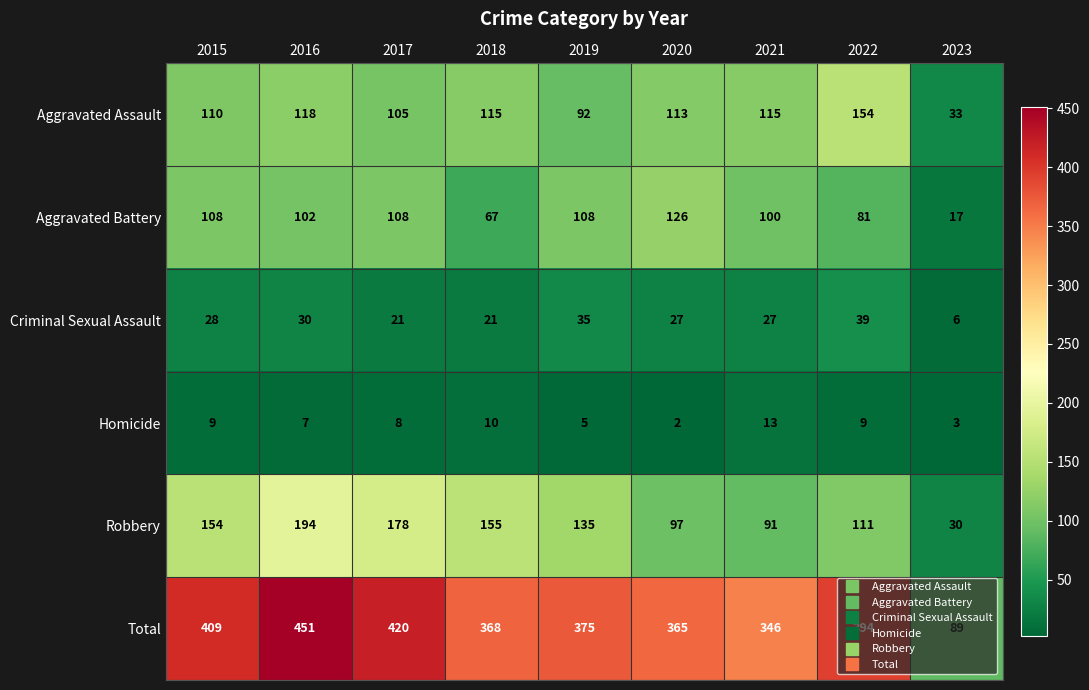

What is the total value across all series at 2019?

750